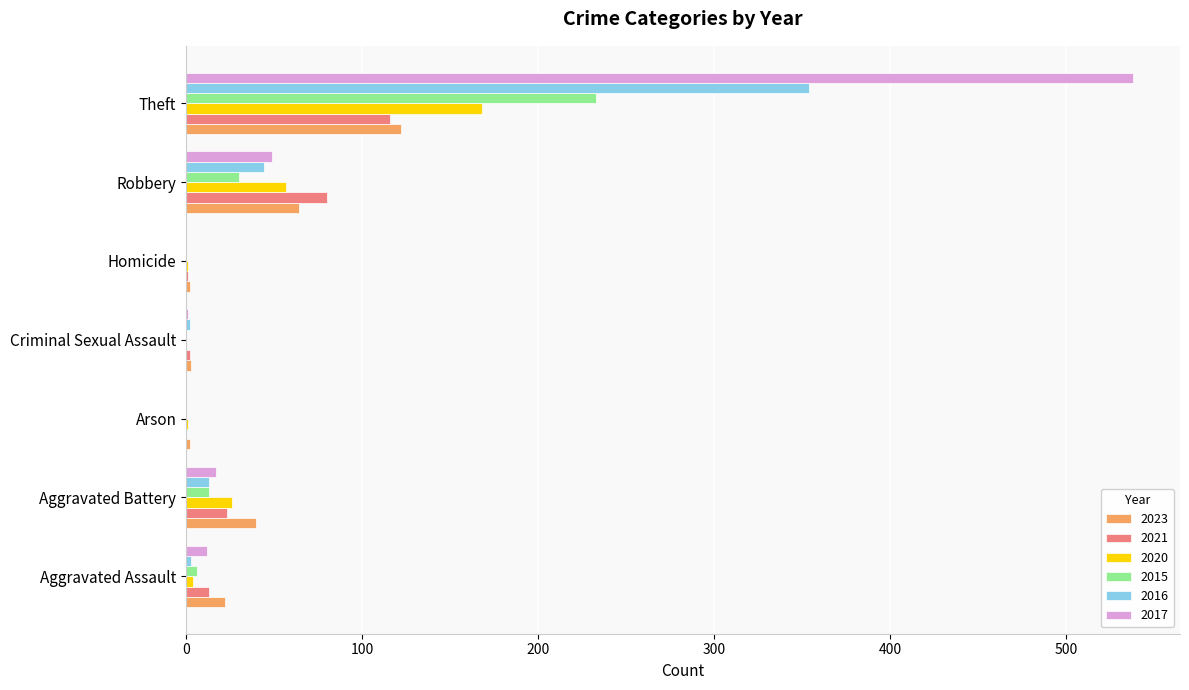

Where is 2020 nearest to the value 84?

Robbery